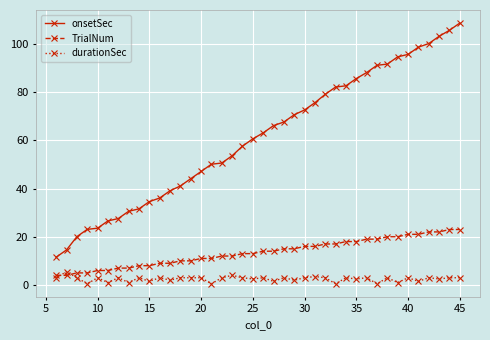

What is the average value of the onsetSec series?

61.1